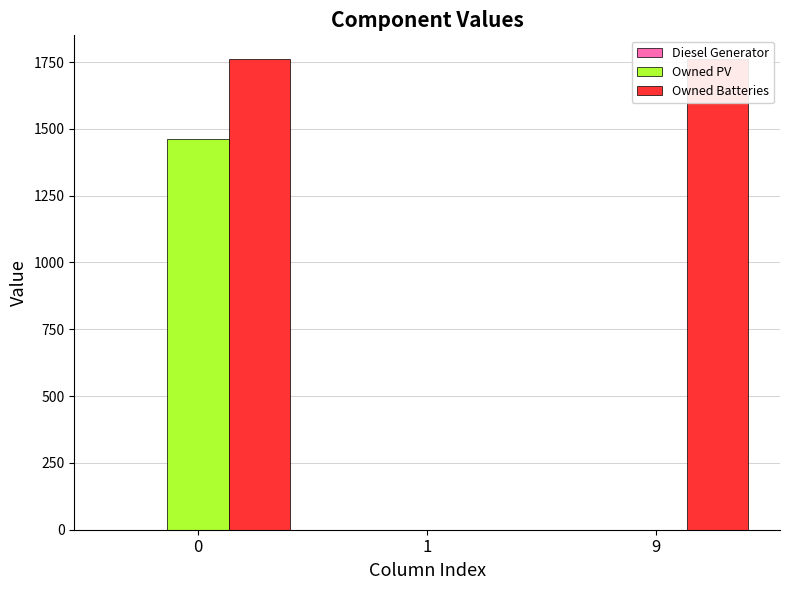

Is the value of Owned PV at 9 greater than the value of Diesel Generator at 0?

No